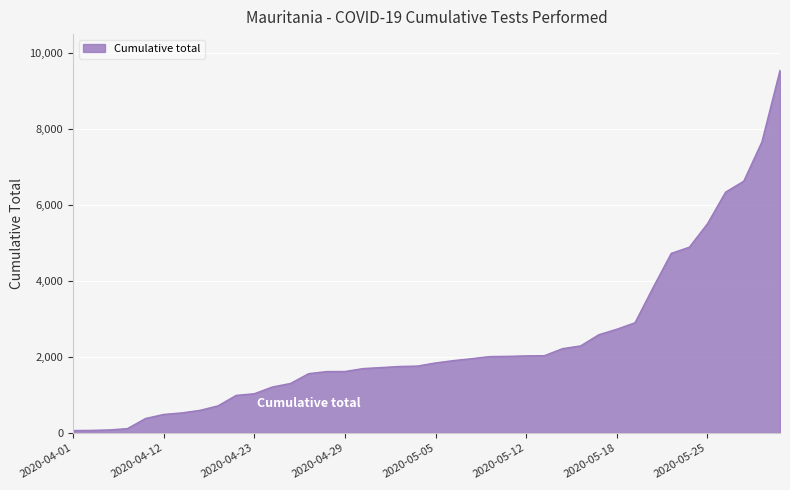

What is the maximum value shown in the chart?

9536